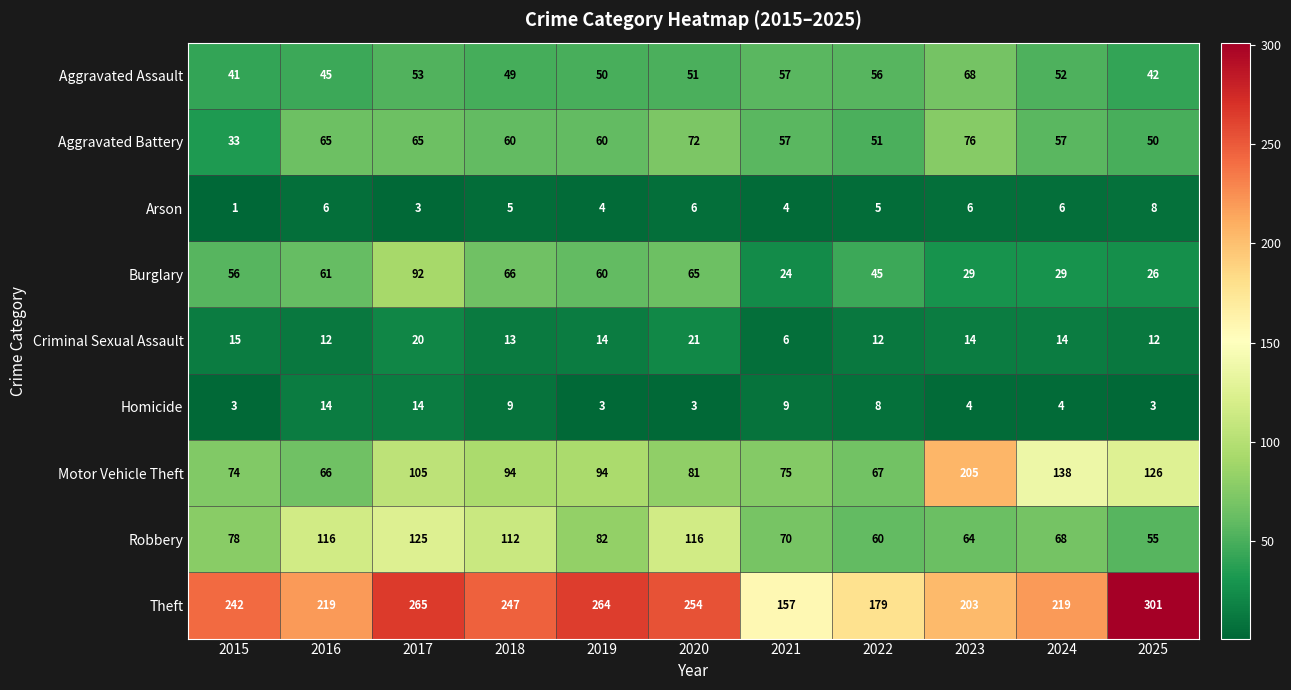

At which category is the sum across all series the highest?

2017